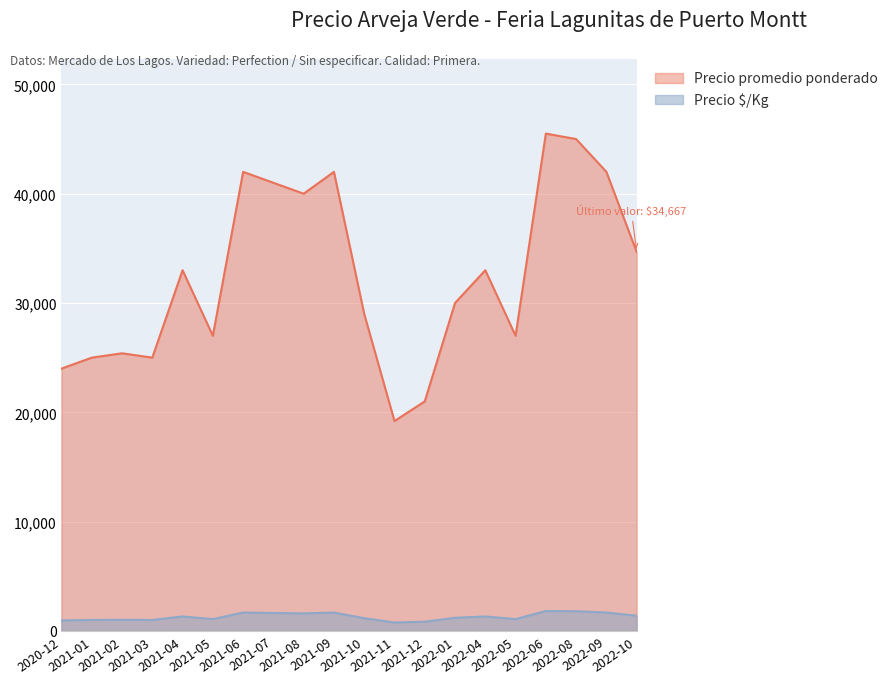

What is the total value across all series at 2021-07?

42640